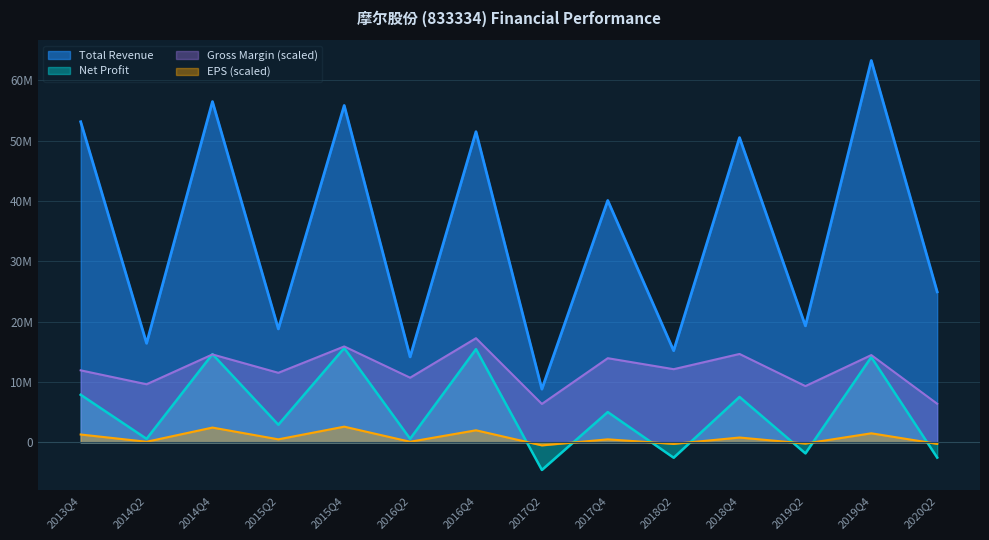

What is the greatest value displayed?

63248824.3